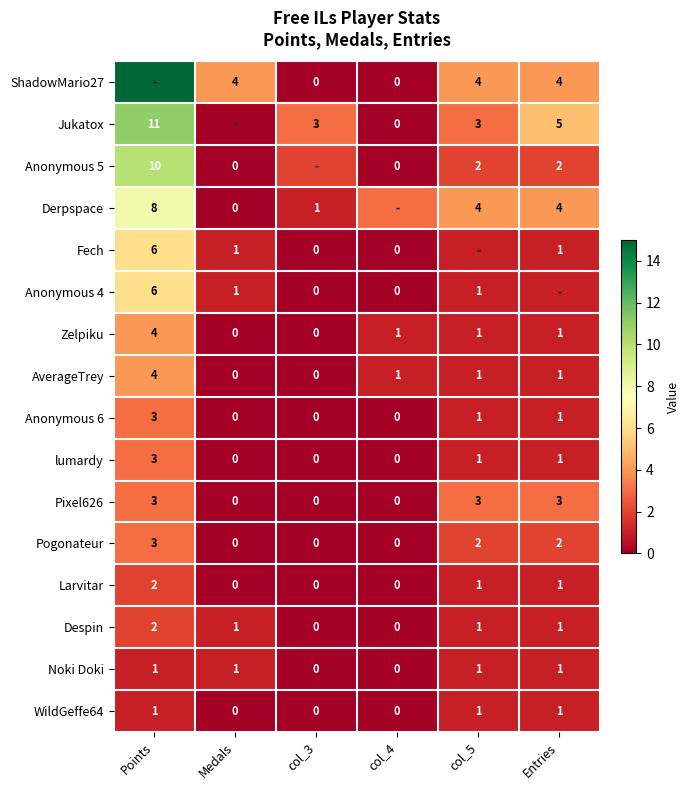

How many data points does each series have?

6